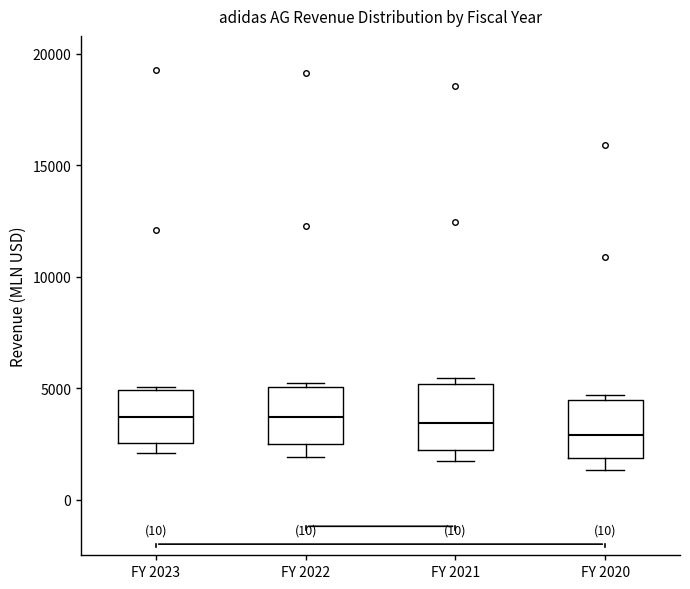

Reading left to right, read every box against the y-axis: the position of its median line, the range the box covers, and the ends of its whiskers. The values are not printed on the chart, so give them approximately, as read against the axis.

FY 2023: median 3500, box 2500 to 5000, whiskers 2000 to 5000
FY 2022: median 3500, box 2500 to 5000, whiskers 2000 to 5000 (just above the box's upper edge)
FY 2021: median 3500, box 2000 to 5000, whiskers 1500 to 5500
FY 2020: median 3000, box 2000 to 4500, whiskers 1500 to 4500 (just above the box's upper edge)